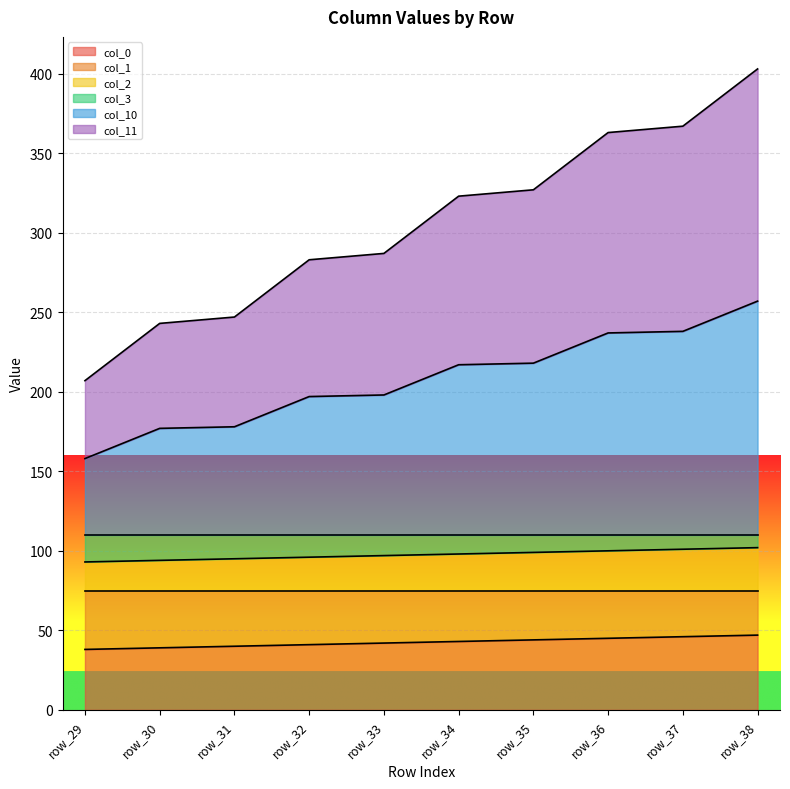

What is the total value across all series at row_34?

323.0